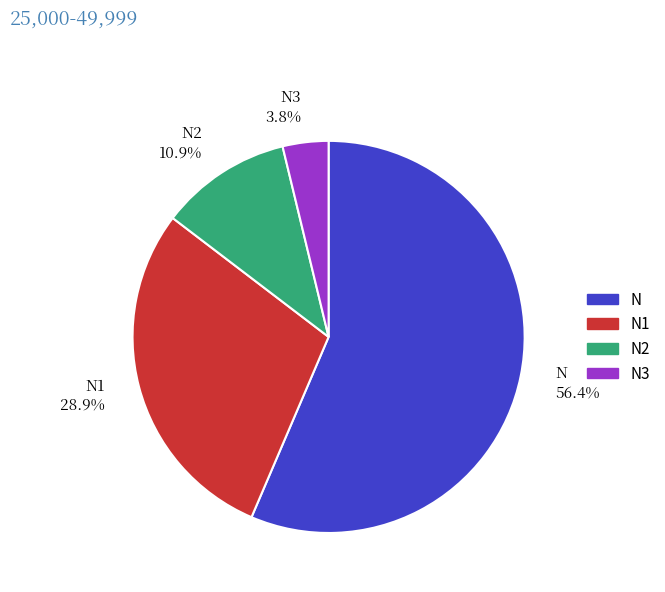

How much of the chart is everything except N1 28.9%?

71.1%